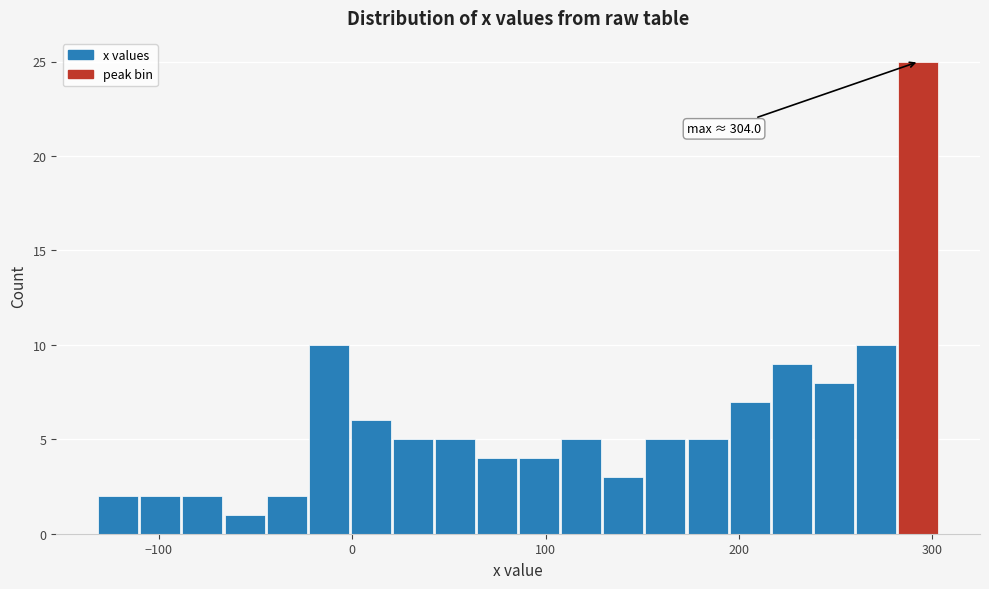

Around what value on the x-axis is the tallest bar? Give the approximate position of its centre, as read against the axis.

290